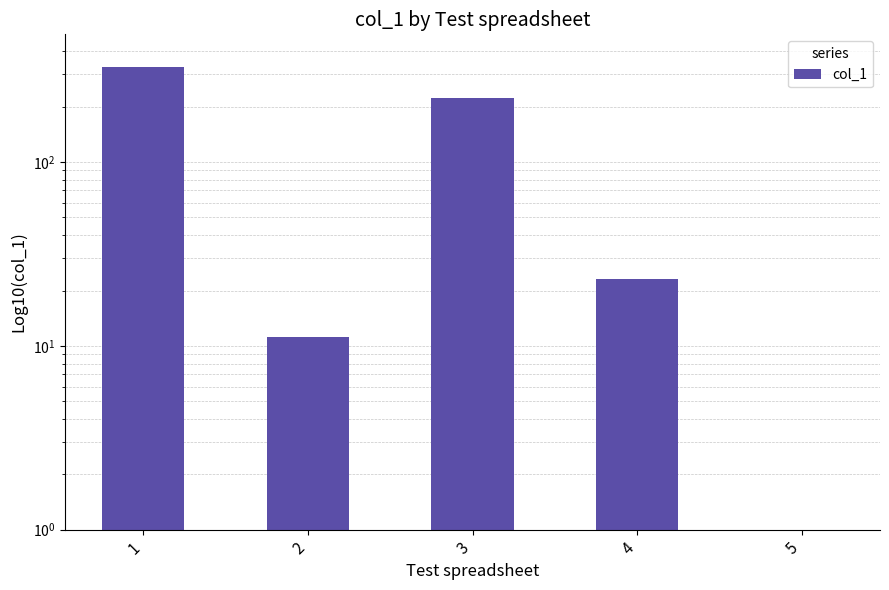

Between 2 and 3, which is larger?

3